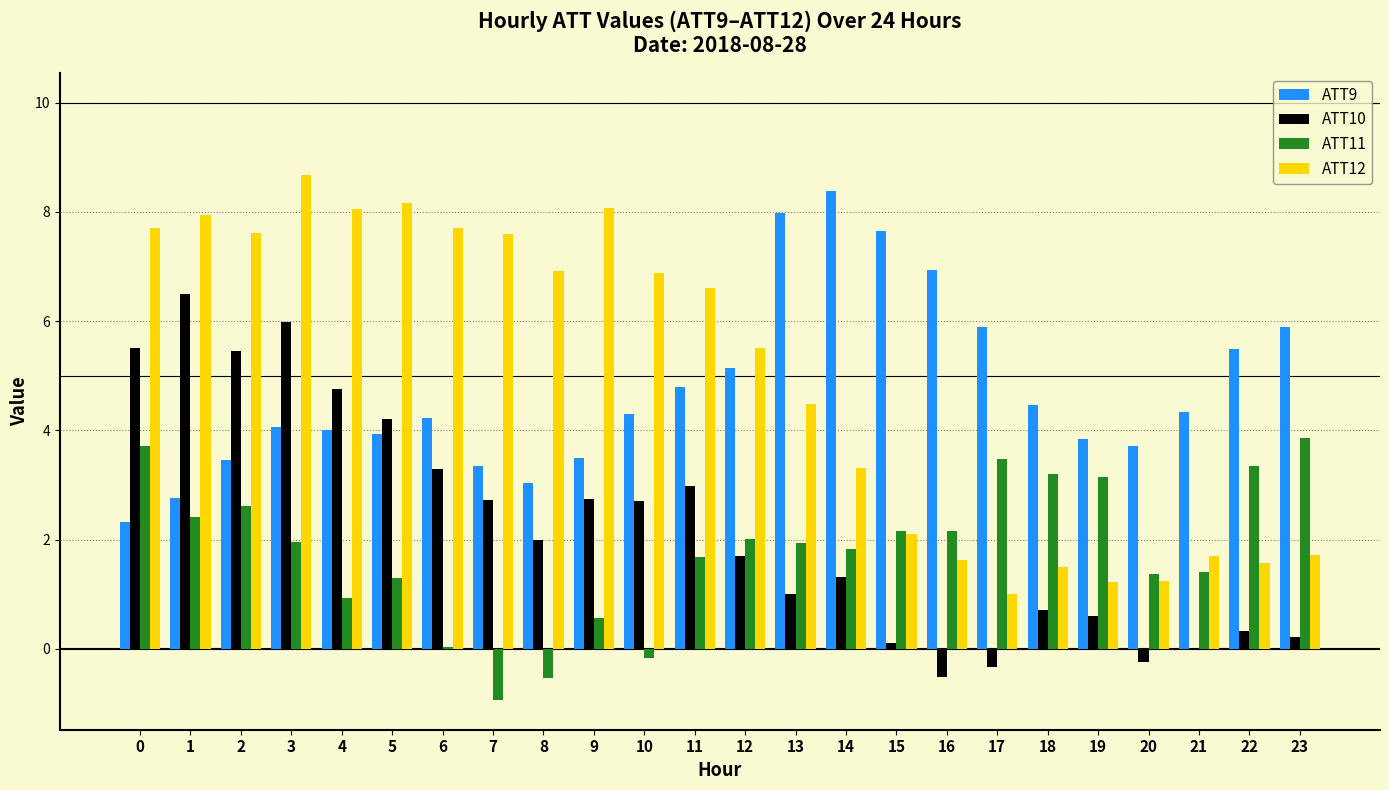

Is it true that ATT10 equals -0.3 at 20?

True